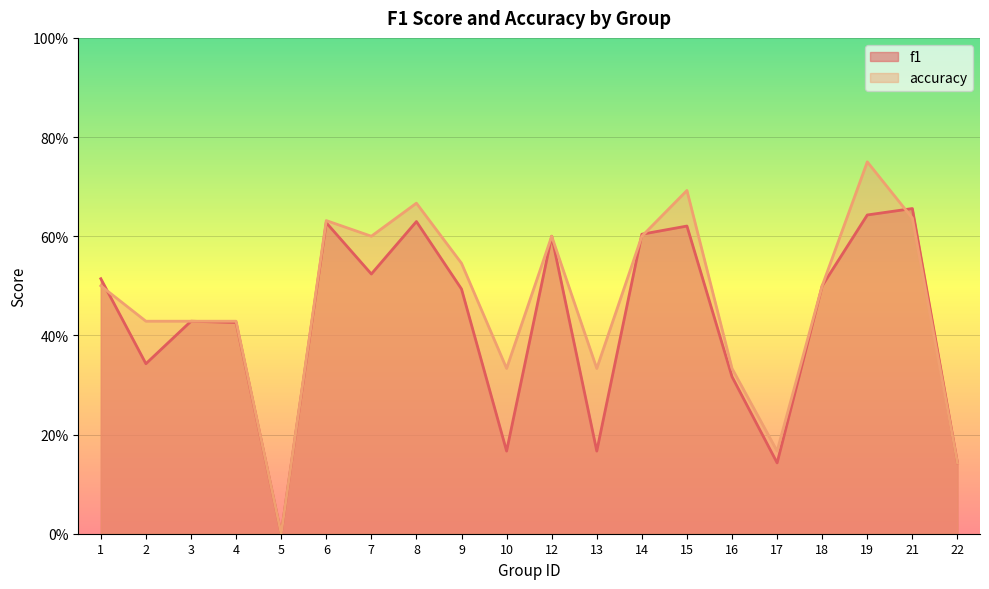

What are all the series names shown in the legend?

f1, accuracy